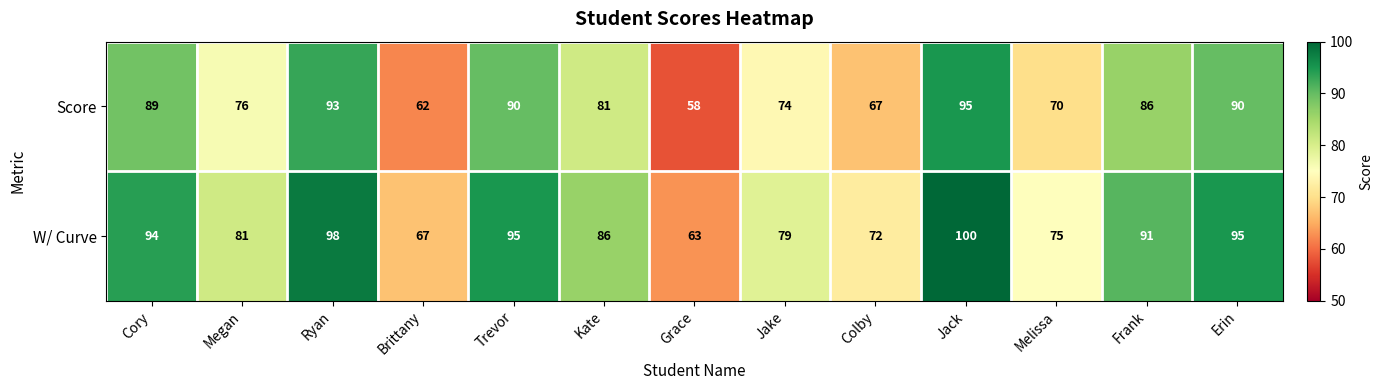

What is the spread (max minus min) of values at Megan?

5